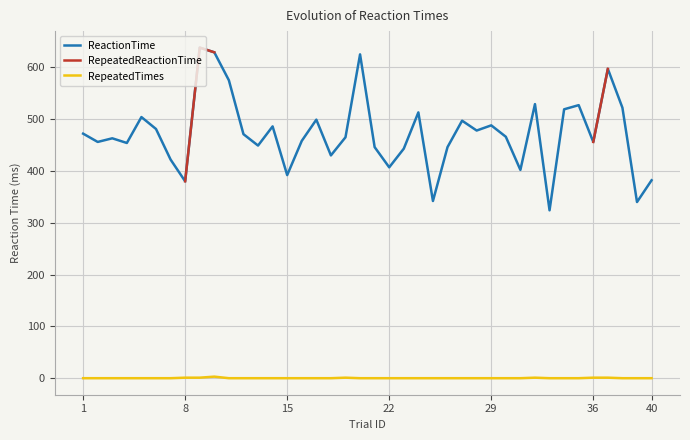

What is the maximum value for ReactionTime?

638